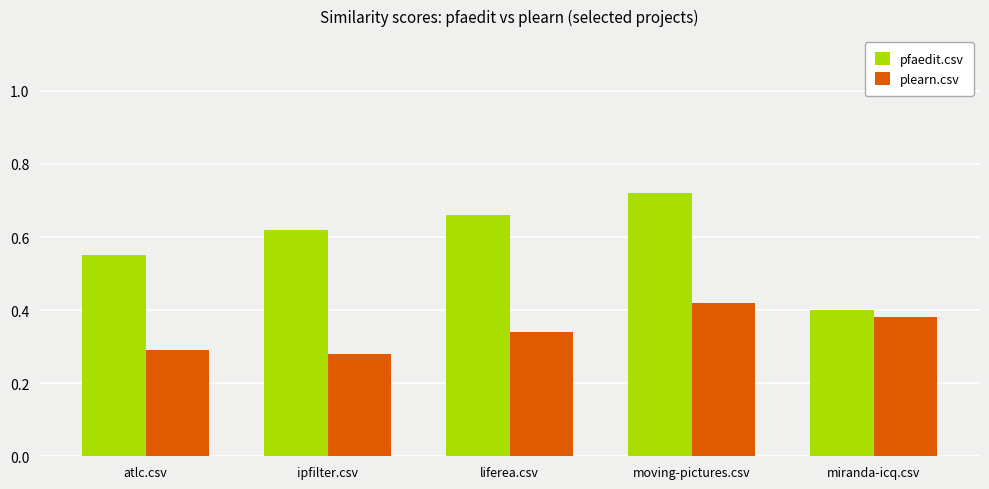

What is the total value across all series at atlc.csv?

0.8